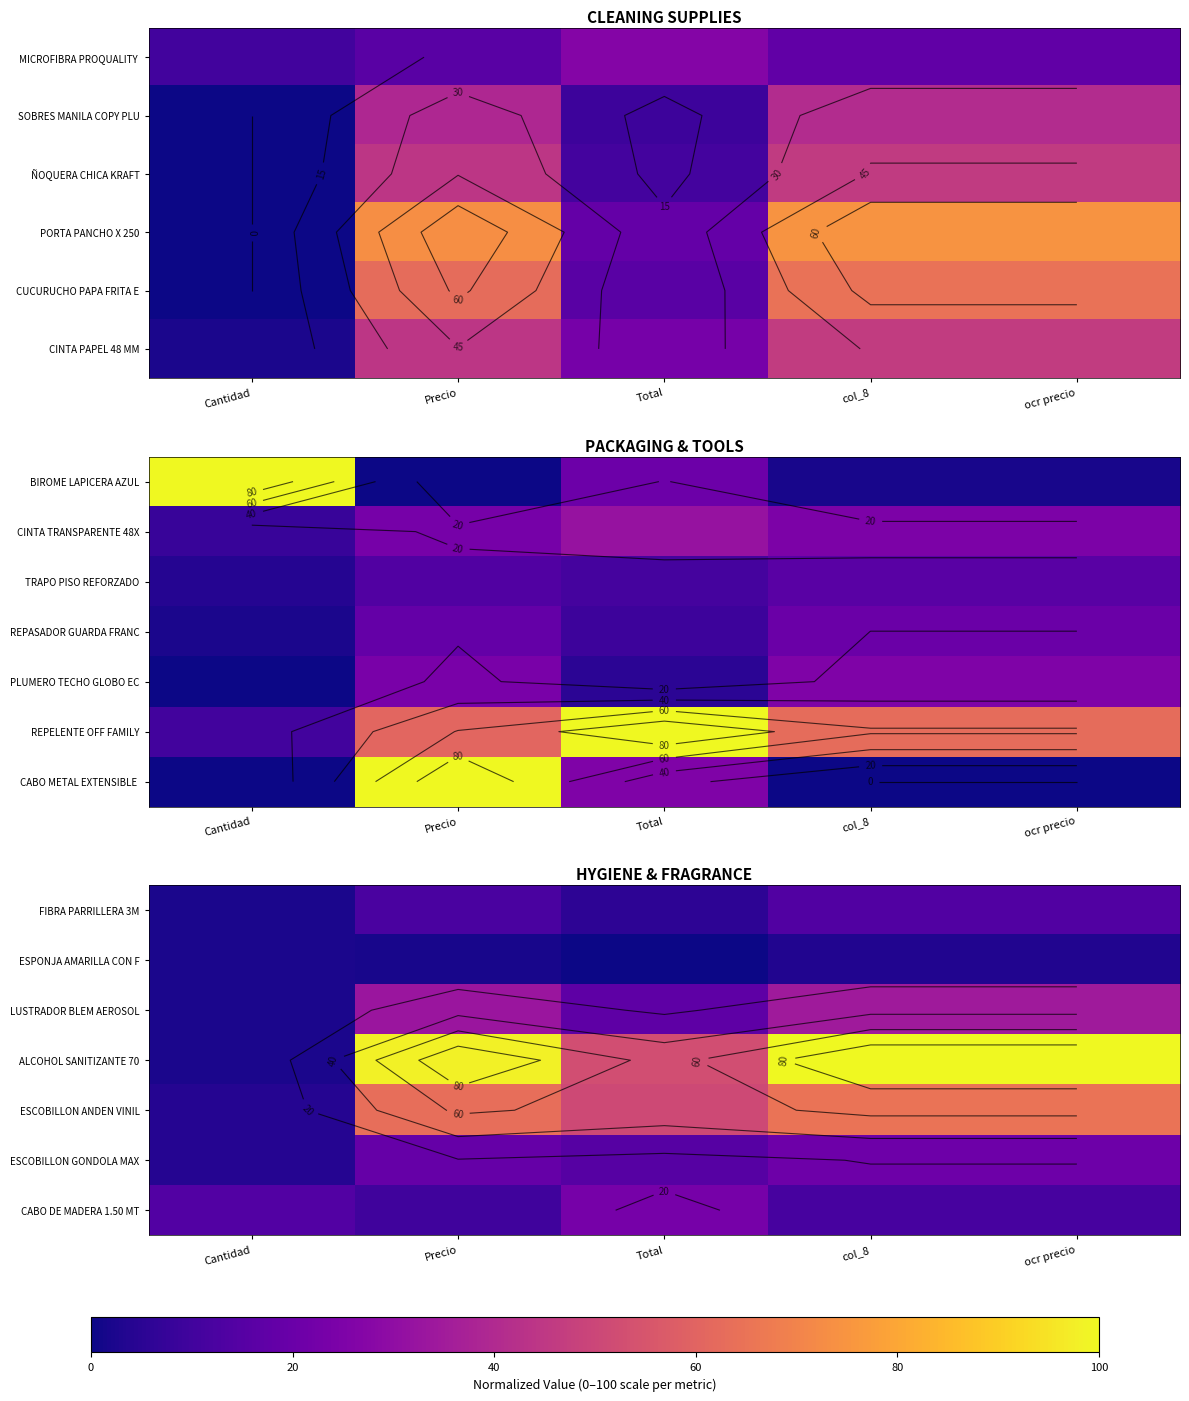

True or false: CABO DE MADERA 1.50 MT has a value of 19.9 at col_8.

False